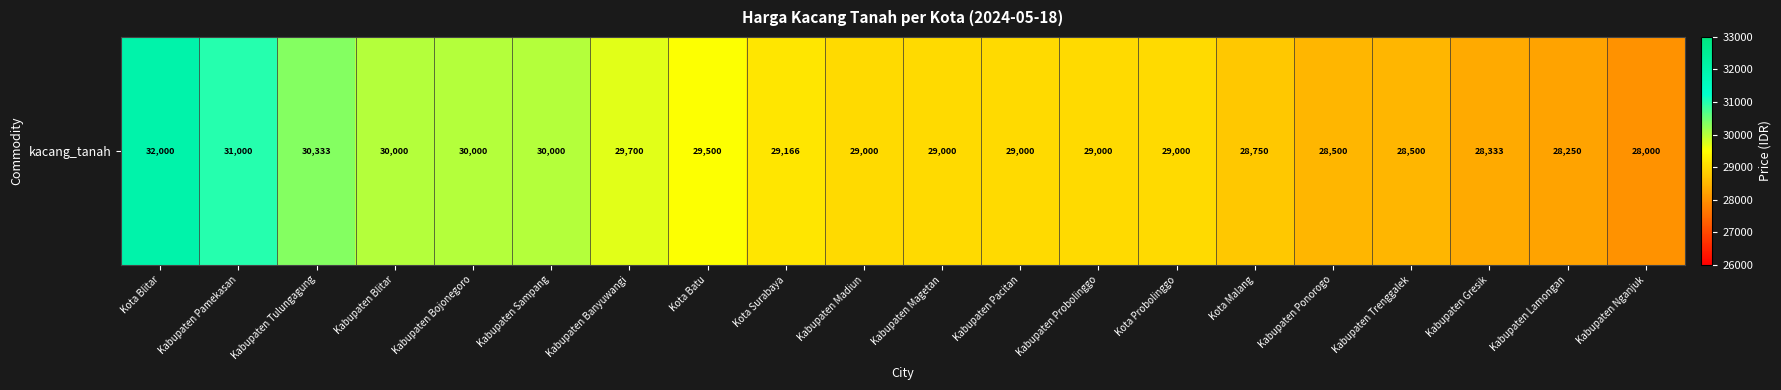

Rank the categories by value from lowest to highest.

Kabupaten Nganjuk, Kabupaten Lamongan, Kabupaten Gresik, Kabupaten Ponorogo, Kabupaten Trenggalek, Kota Malang, Kabupaten Madiun, Kabupaten Magetan, Kabupaten Pacitan, Kabupaten Probolinggo, Kota Probolinggo, Kota Surabaya, Kota Batu, Kabupaten Banyuwangi, Kabupaten Blitar, Kabupaten Bojonegoro, Kabupaten Sampang, Kabupaten Tulungagung, Kabupaten Pamekasan, Kota Blitar